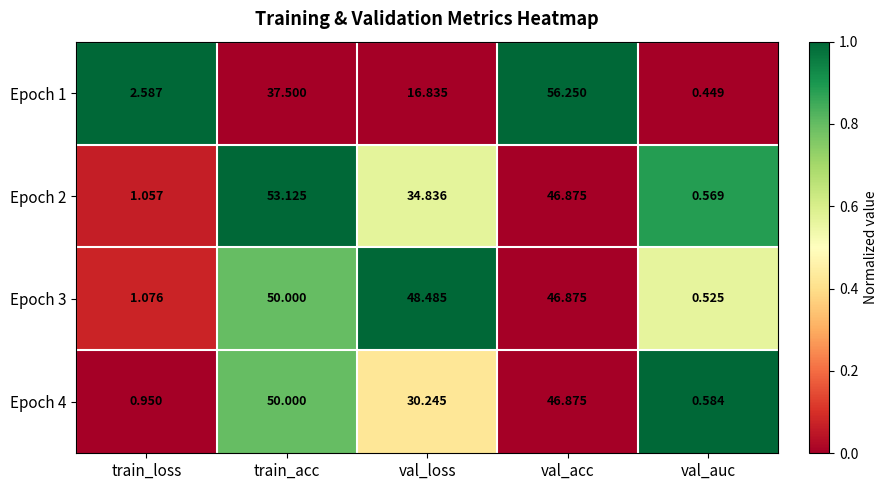

Which category has the lowest value in the Epoch 1 series?

val_auc